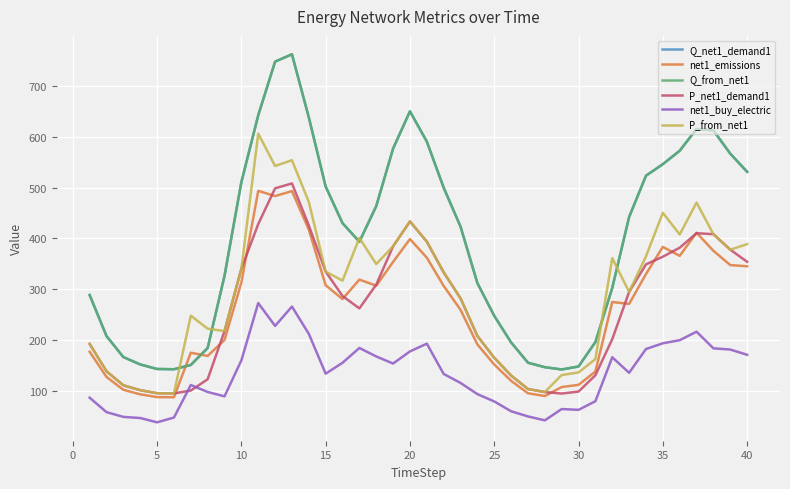

True or false: Q_from_net1 and net1_buy_electric intersect in this chart.

False